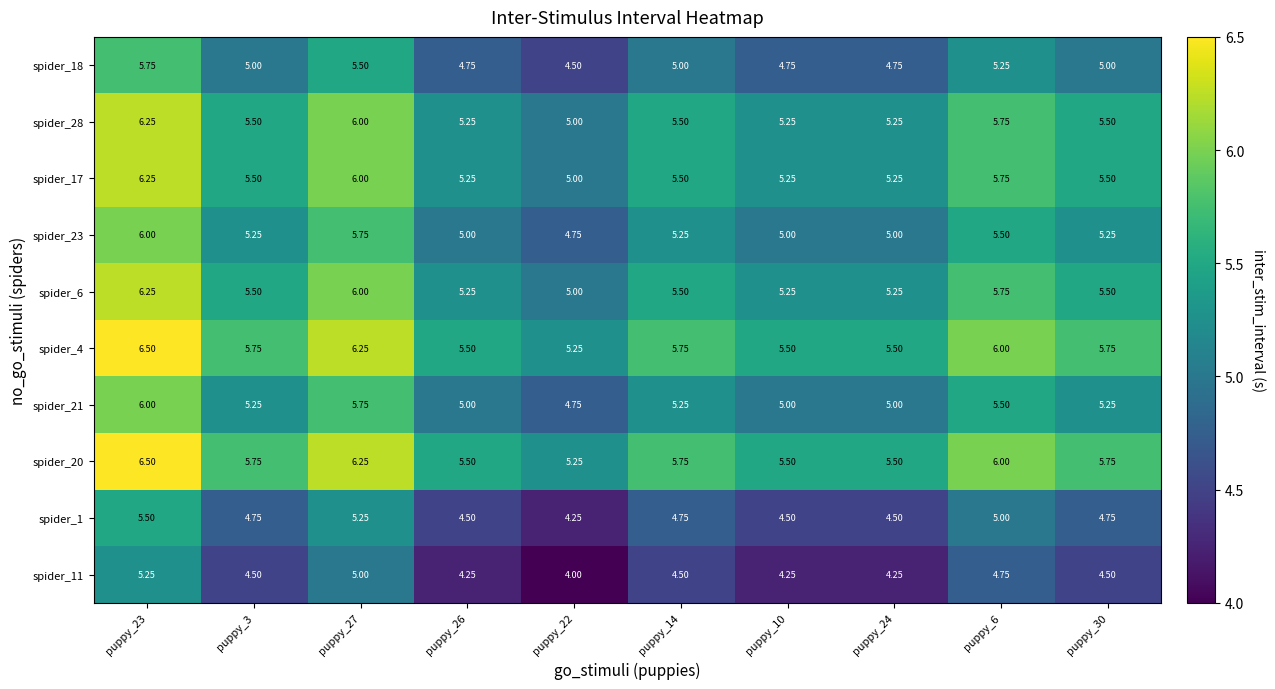

Is the value of spider_11 at puppy_14 greater than the value of spider_18 at puppy_26?

No